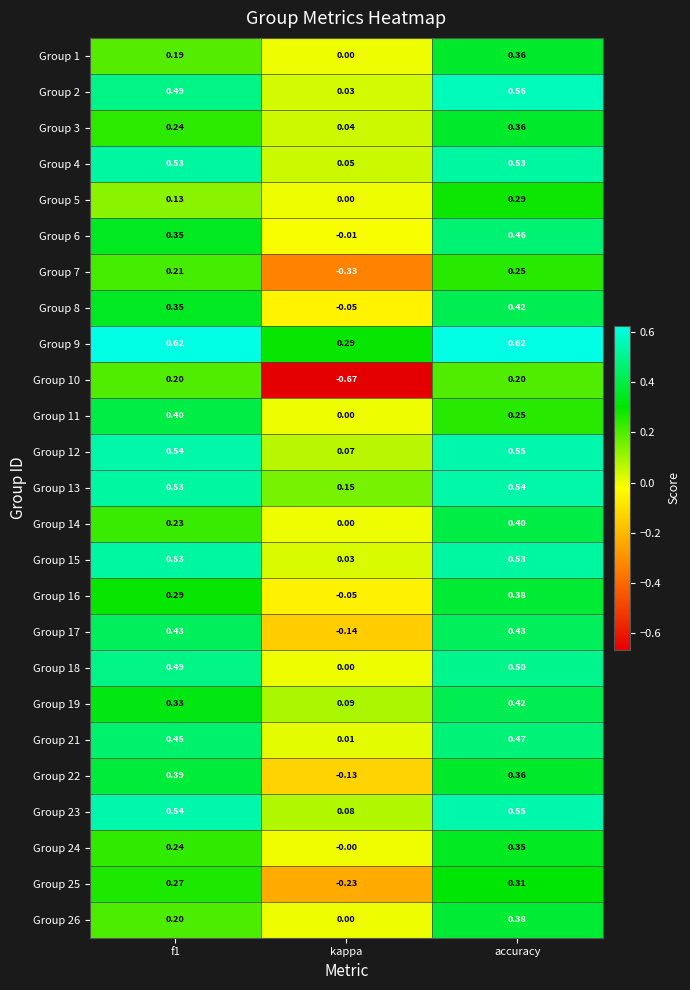

Is the value of Group 17 at f1 greater than the value of Group 3 at f1?

Yes